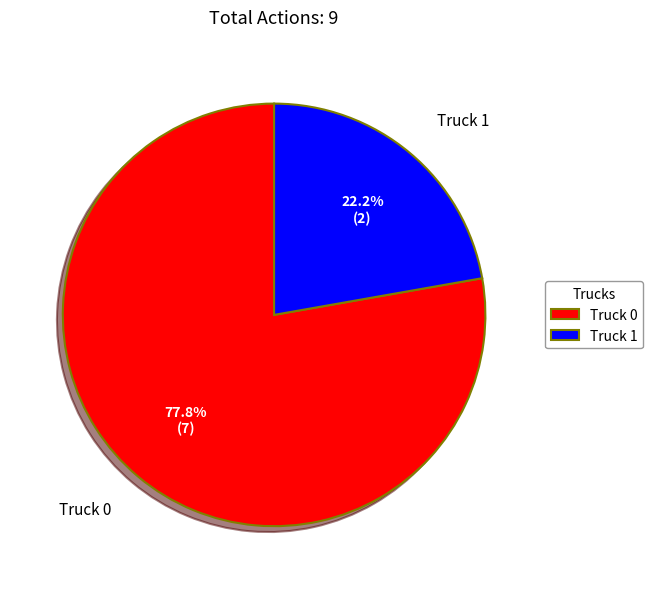

Approximately how many times larger is the value at Truck 1 compared to Truck 0?

0.3